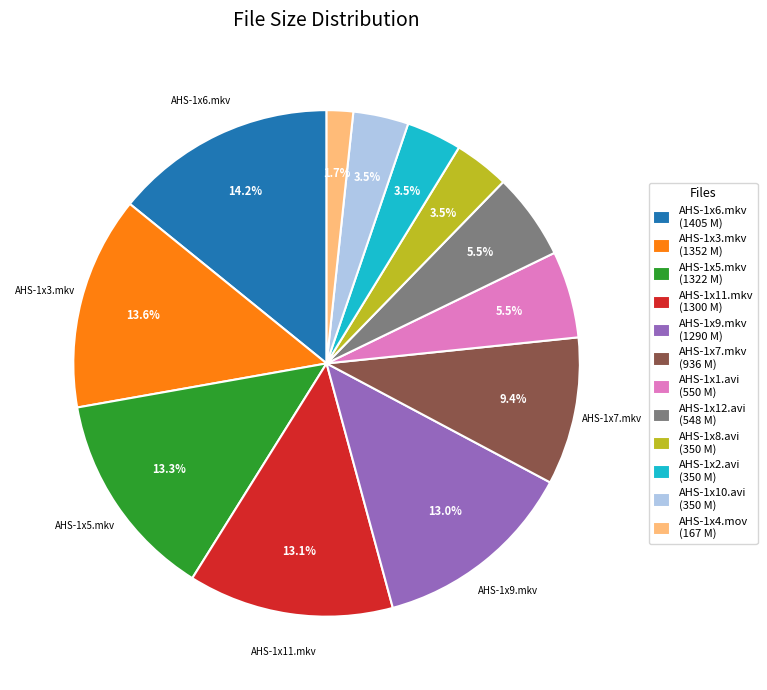

To the nearest percent, what is the average slice percentage?

8%